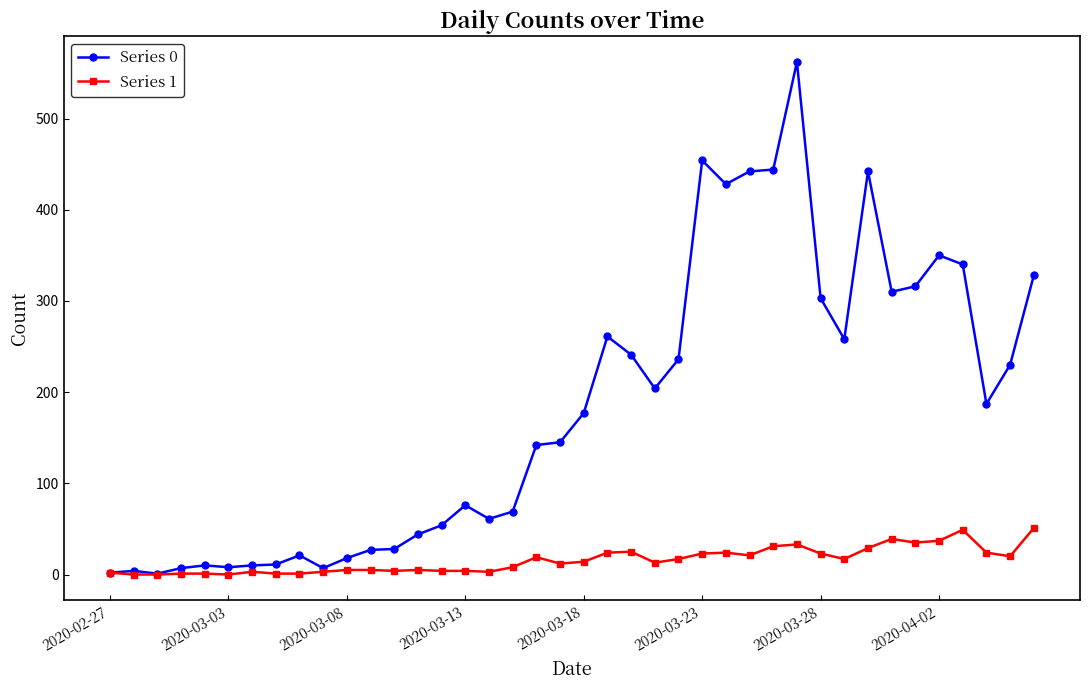

At how many categories does at least one series exceed 388?

6